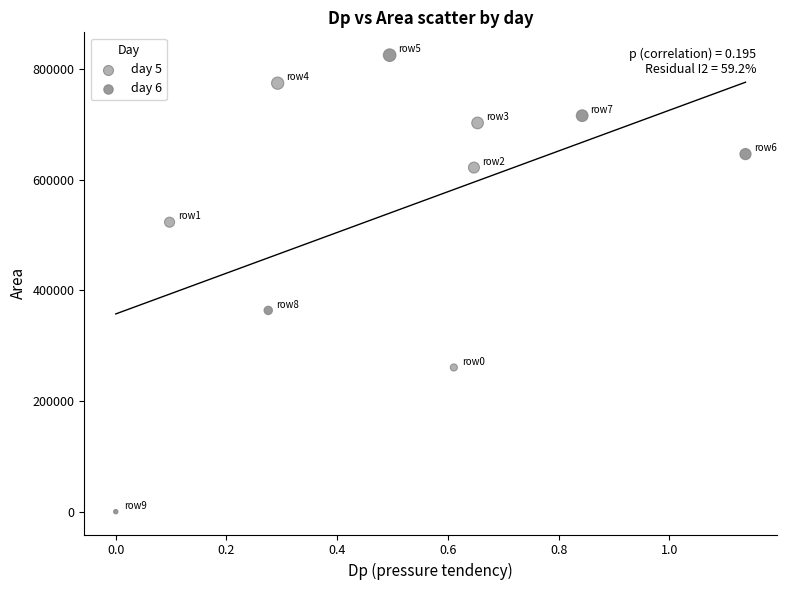

Which series reaches the maximum Y coordinate?

day 6